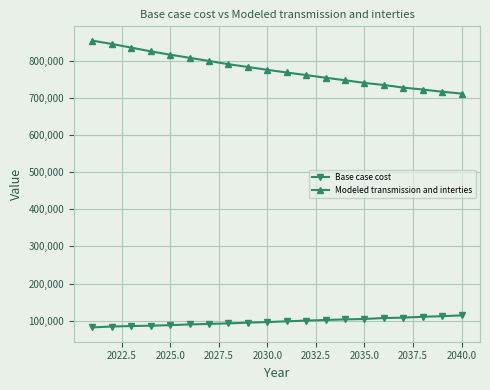

How many data points in Base case cost are above 98233?

10